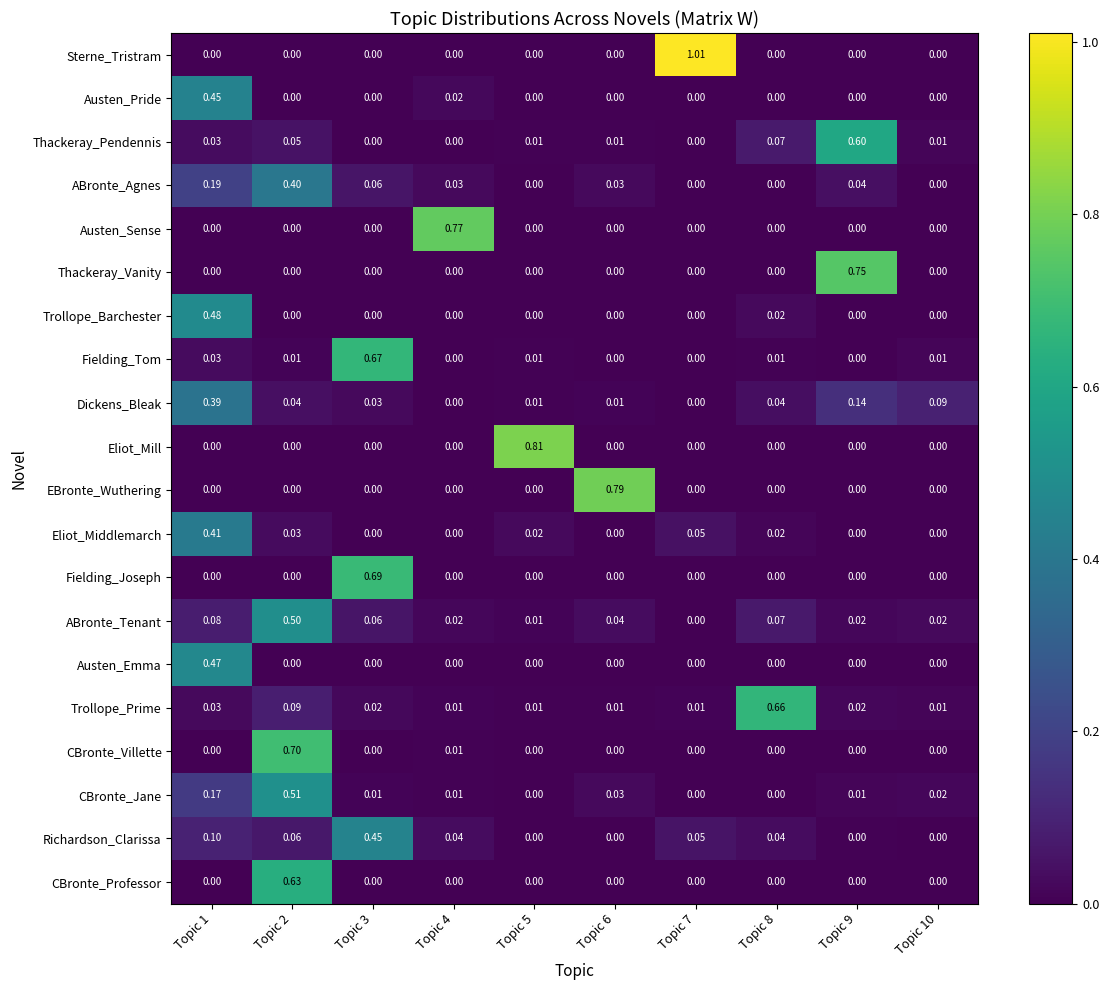

Which series has the widest spread of values?

Sterne_Tristram